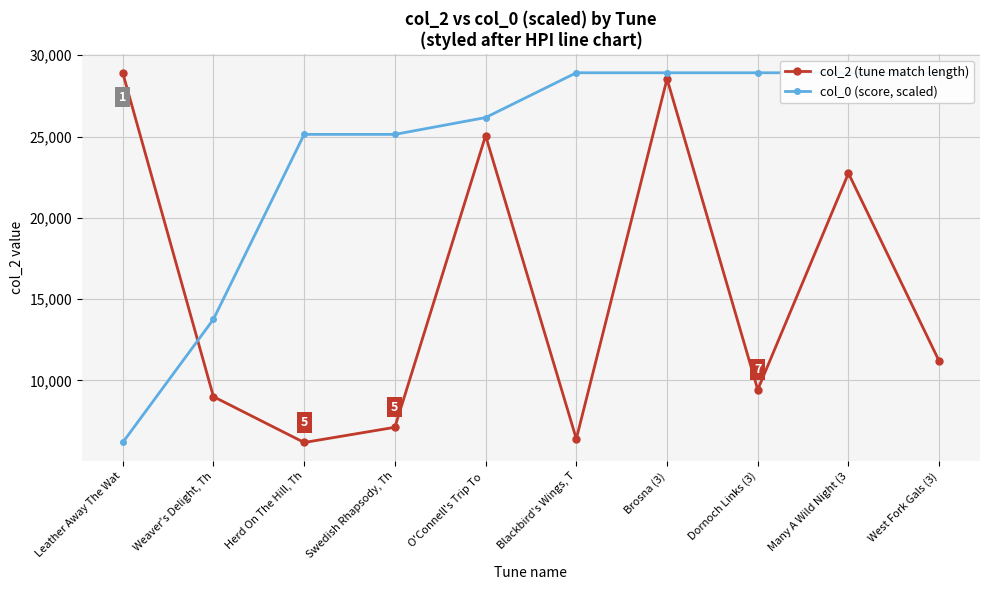

List the series in order of their peak value, highest first.

col_2 (tune match length), col_0 (score, scaled)